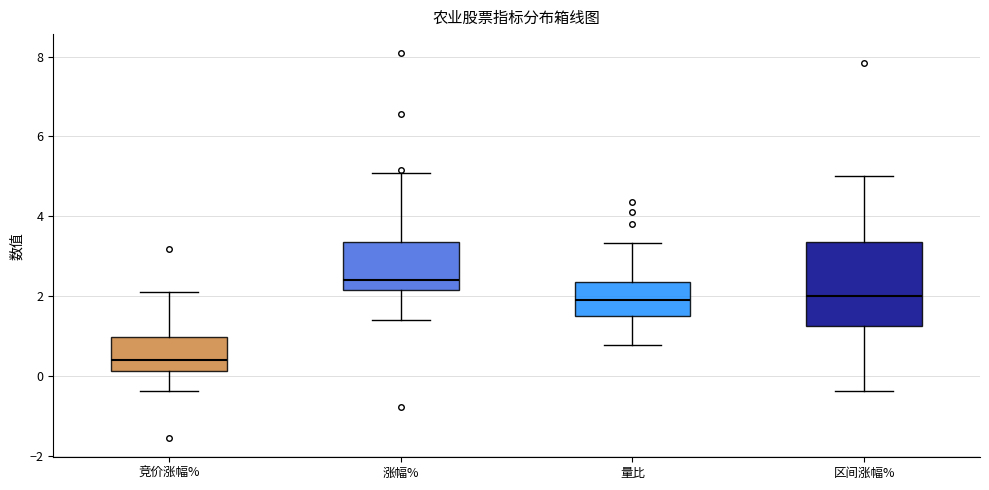

Where does the upper whisker of the box for 竞价涨幅% end on the y-axis? The values are not printed on the chart, so give them approximately, as read against the axis.

2.0